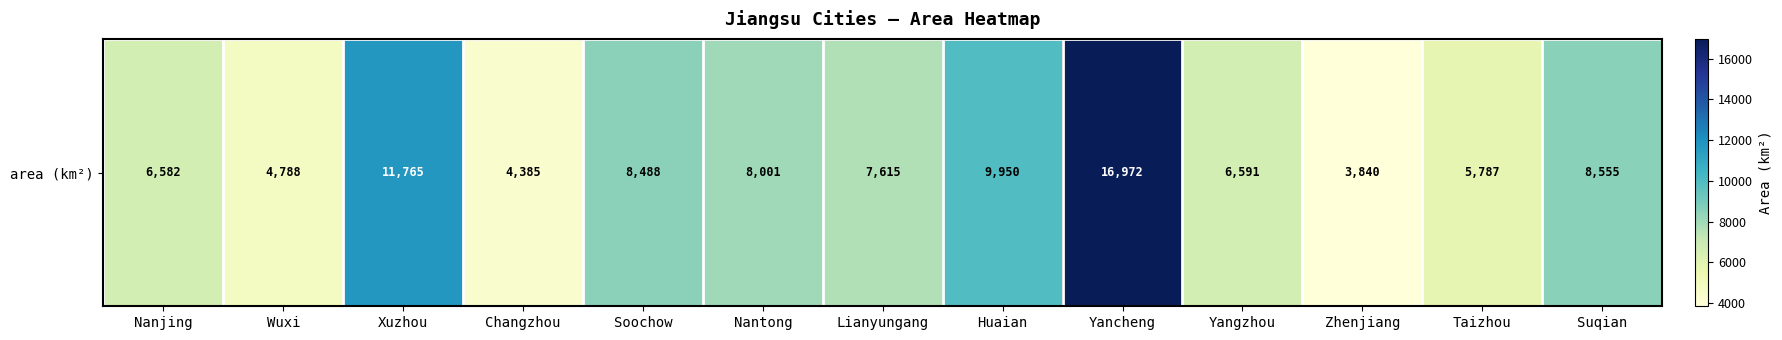

Reading right to left, transcribe all the data shown in this chart.

Suqian=8555.0	Taizhou=5787.3	Zhenjiang=3840.3	Yangzhou=6591.2	Yancheng=16972.4	Huaian=9950.0	Lianyungang=7615.3	Nantong=8001.0	Soochow=8488.4	Changzhou=4384.6	Xuzhou=11764.9	Wuxi=4787.6	Nanjing=6582.3